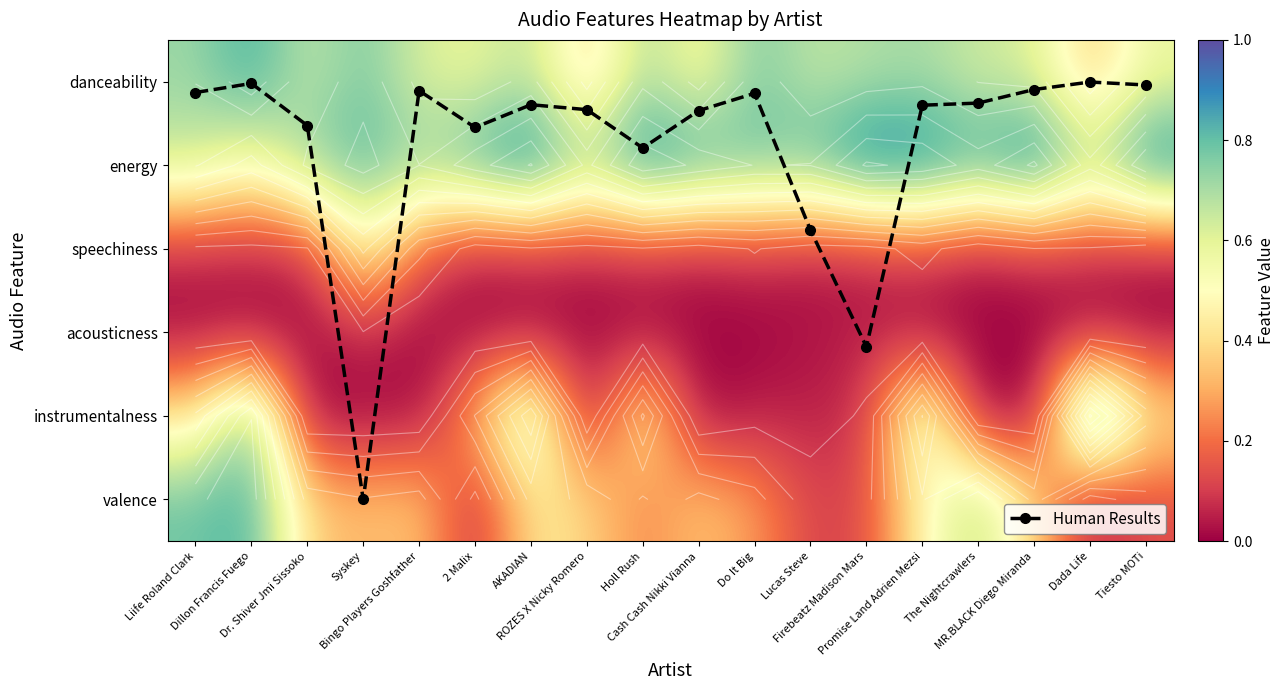

At Dr. Shiver Jmi Sissoko, list the series in order from smallest to largest.

instrumentalness, acousticness, speechiness, valence, Human Results, danceability, energy